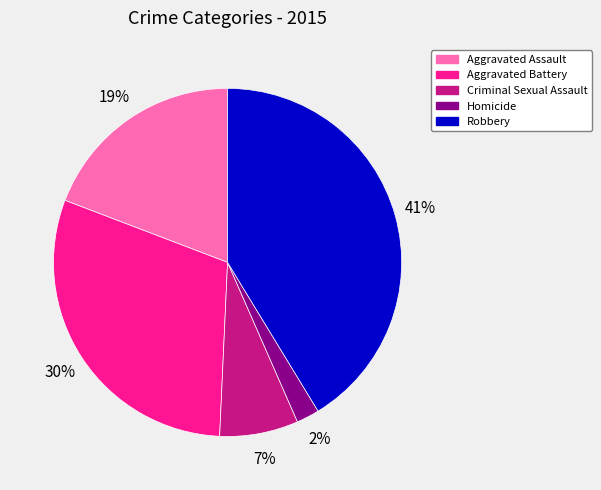

True or false: Robbery accounts for 41% of the total.

True